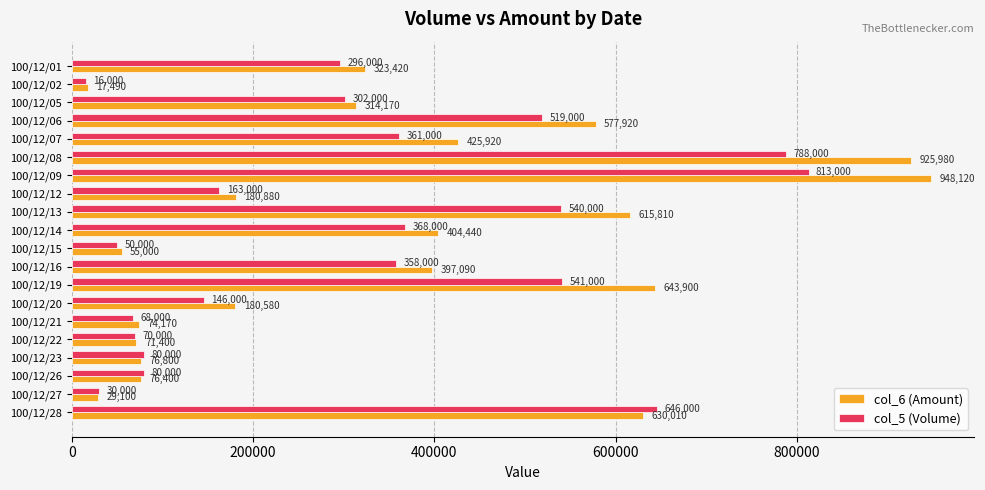

What is the highest value of the col_5 (Volume) series?

813000